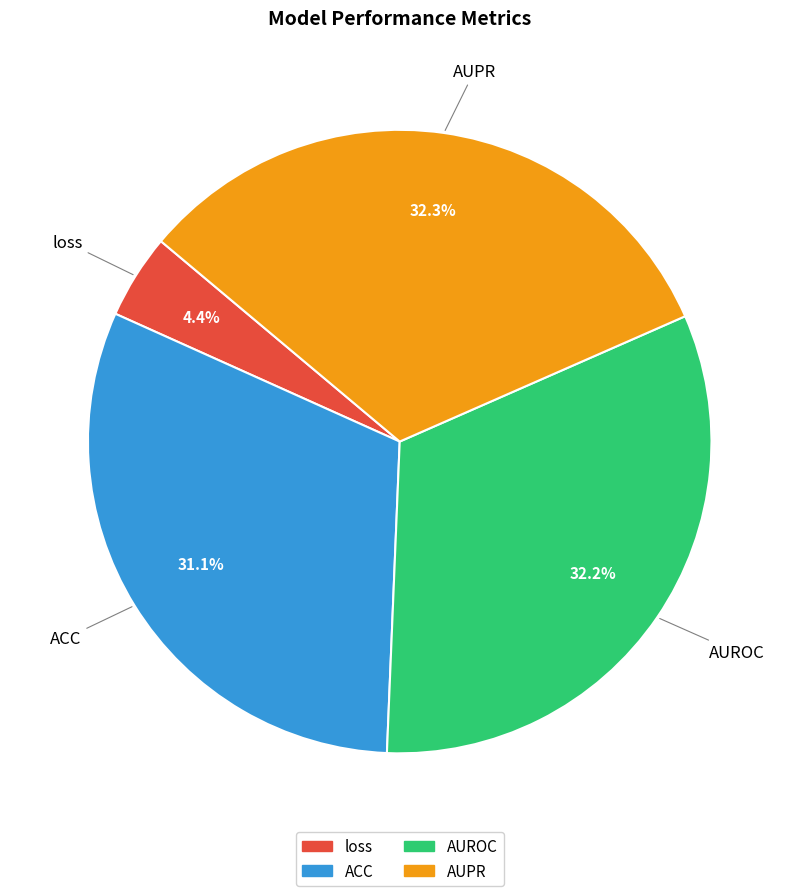

Is AUROC the majority of the pie?

No